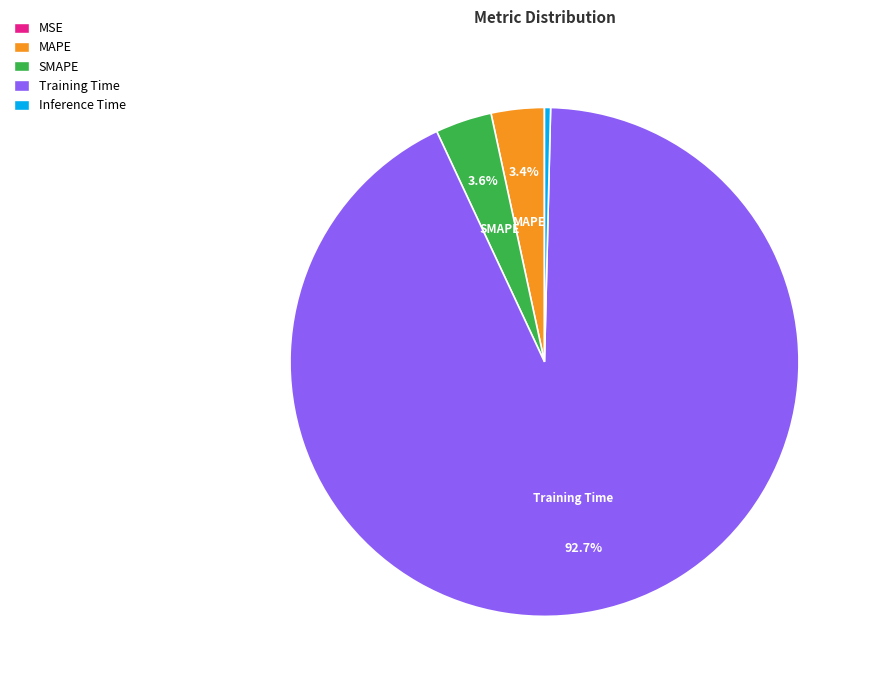

Is there a majority slice in this chart?

Yes